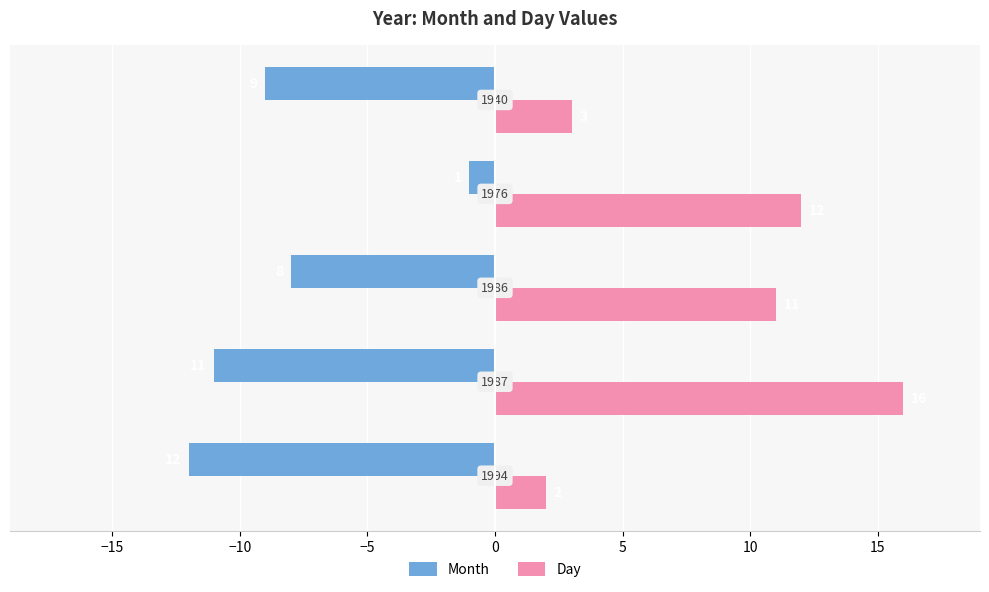

What are all the series names shown in the legend?

Month, Day